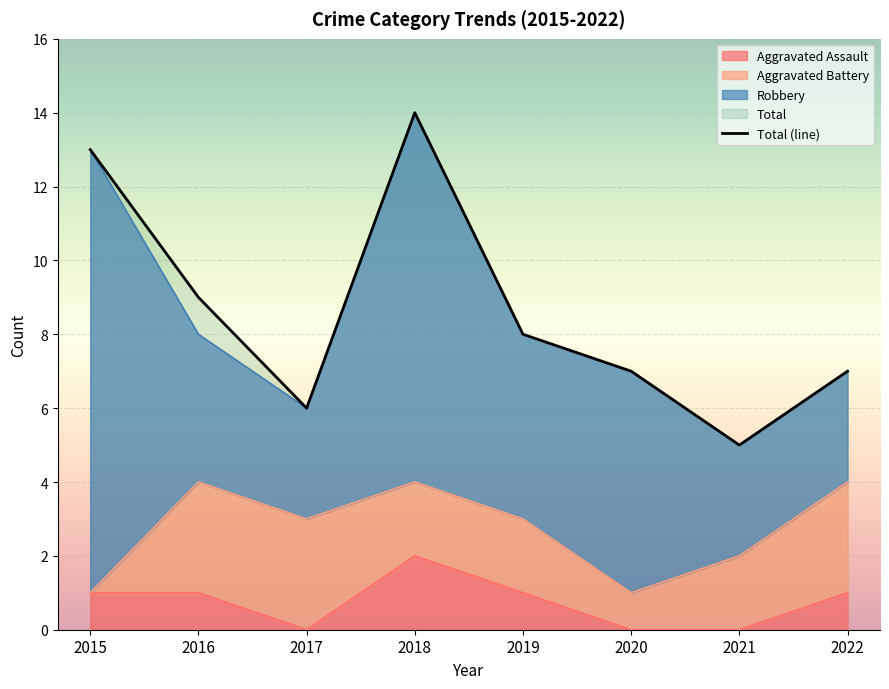

List the labels in order of value, smallest first.

2021, 2017, 2020, 2022, 2019, 2016, 2015, 2018